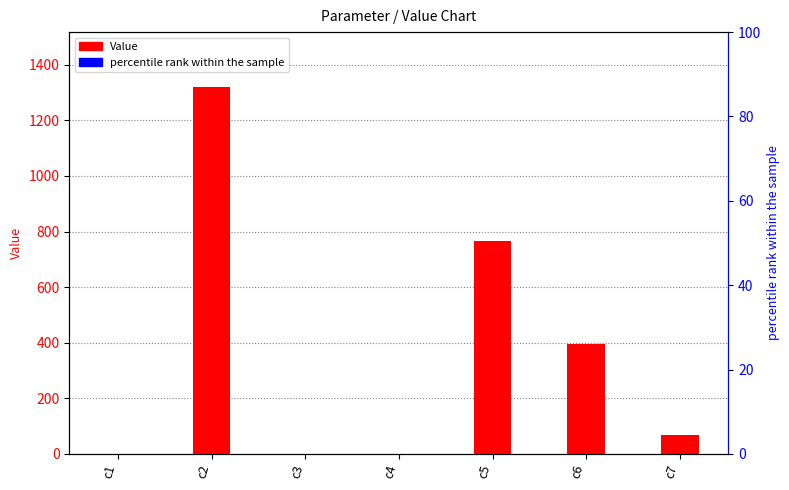

Approximately how many times larger is the value at c5 compared to c7?

11.4